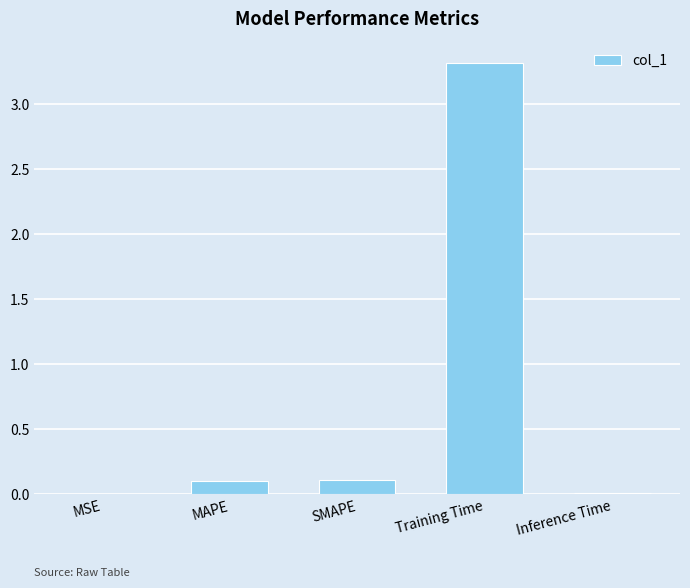

The value at MSE is 0.0. True or false?

True